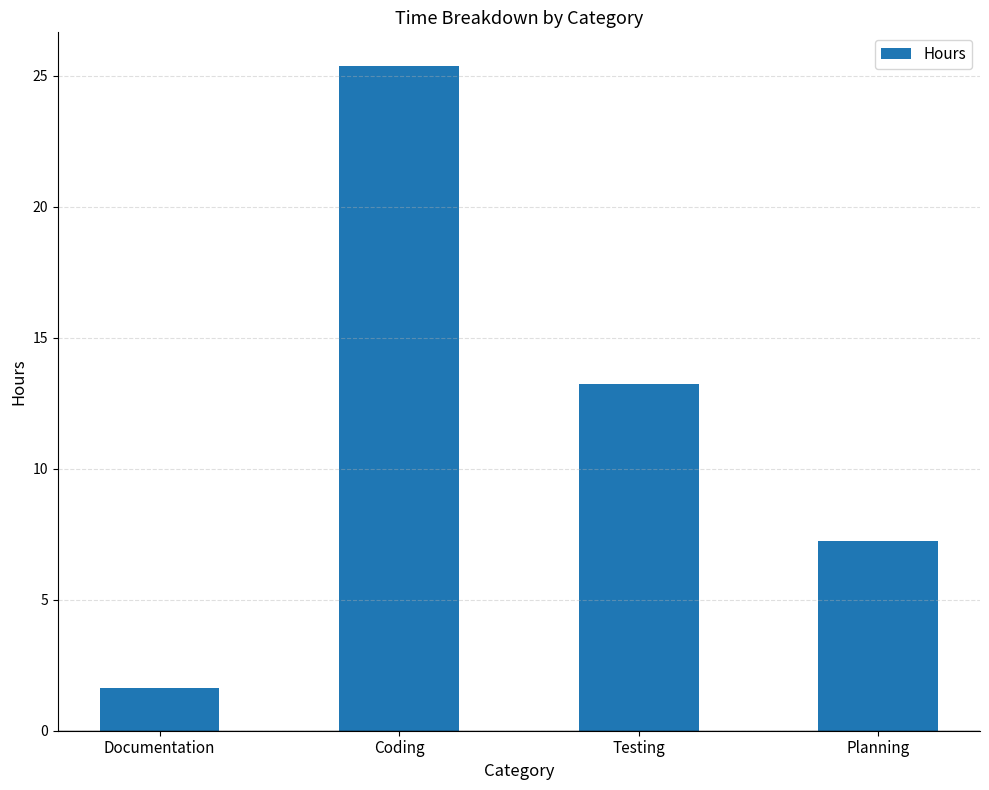

What is the label of the 4th bar from the right?

Documentation